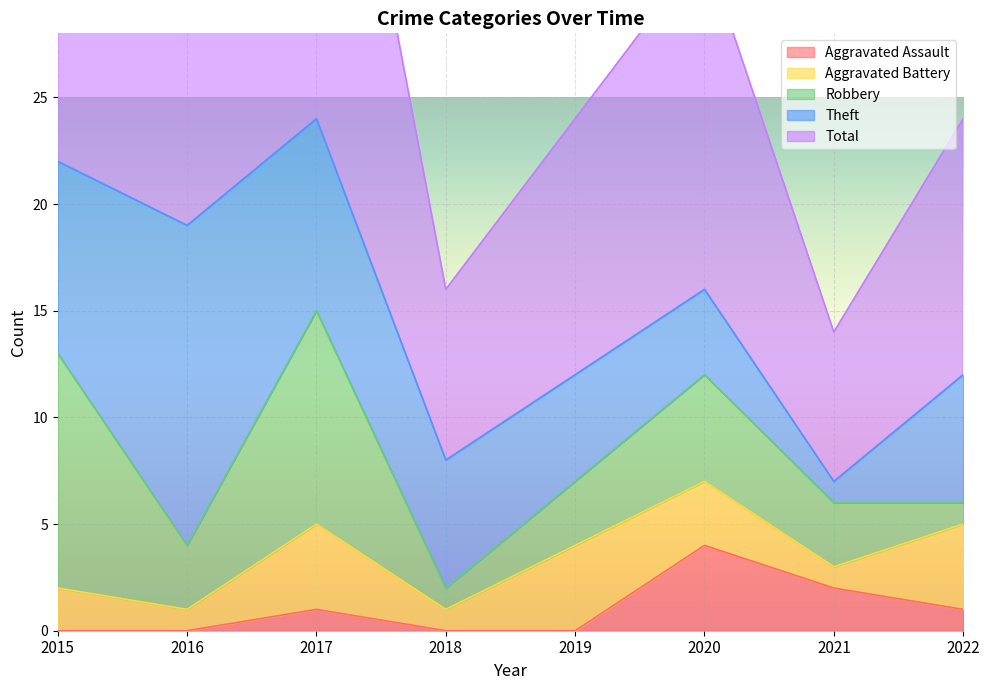

Which series has the largest total across all categories?

Total